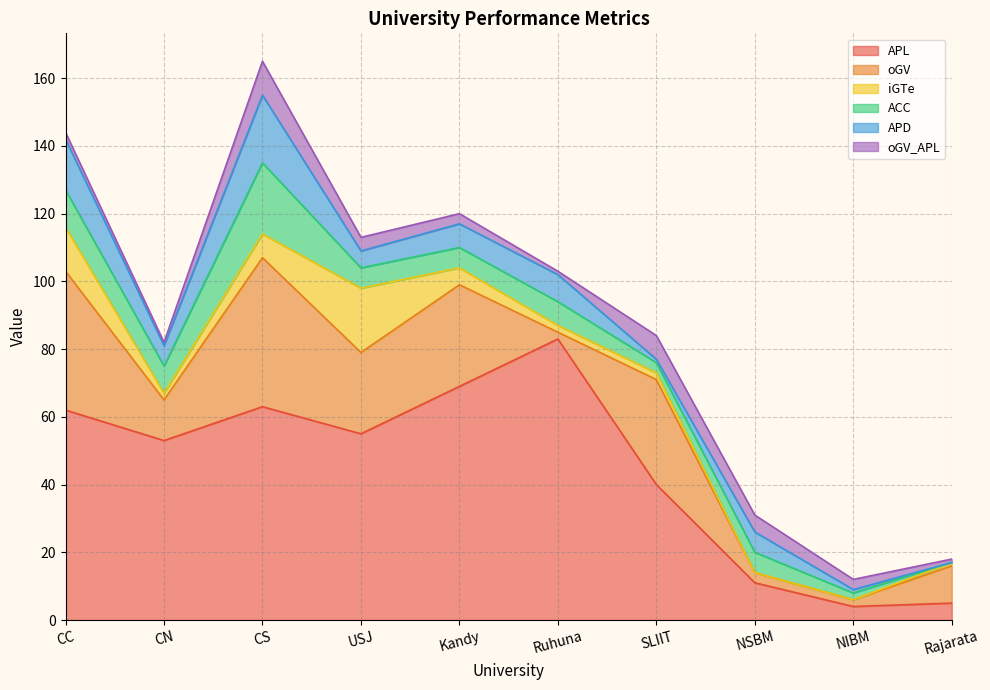

At which category is the sum across all series the highest?

CS